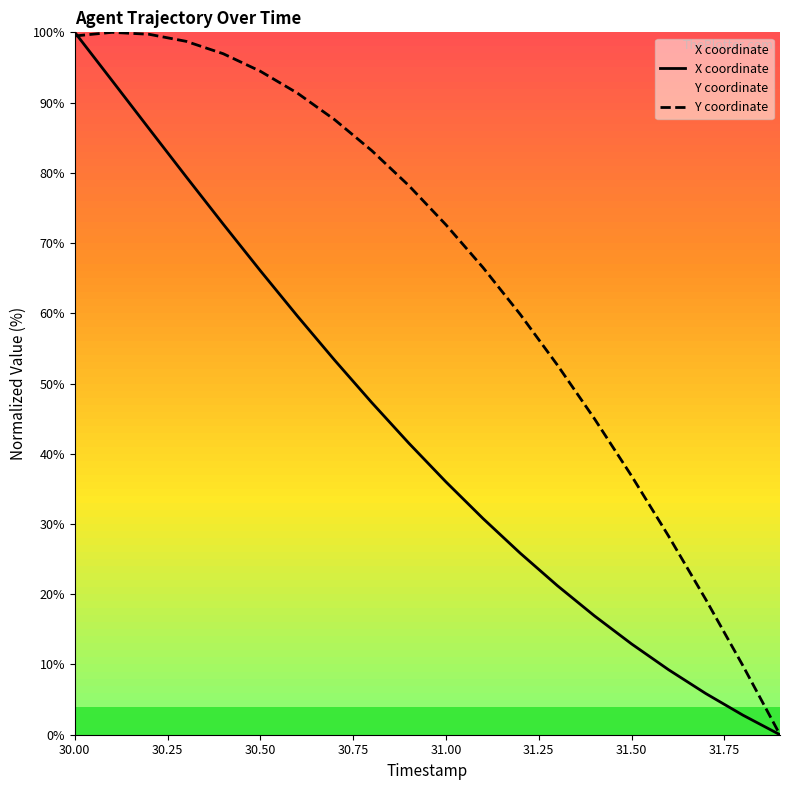

Rank the series by their average value, from lowest to highest.

X coordinate, Y coordinate